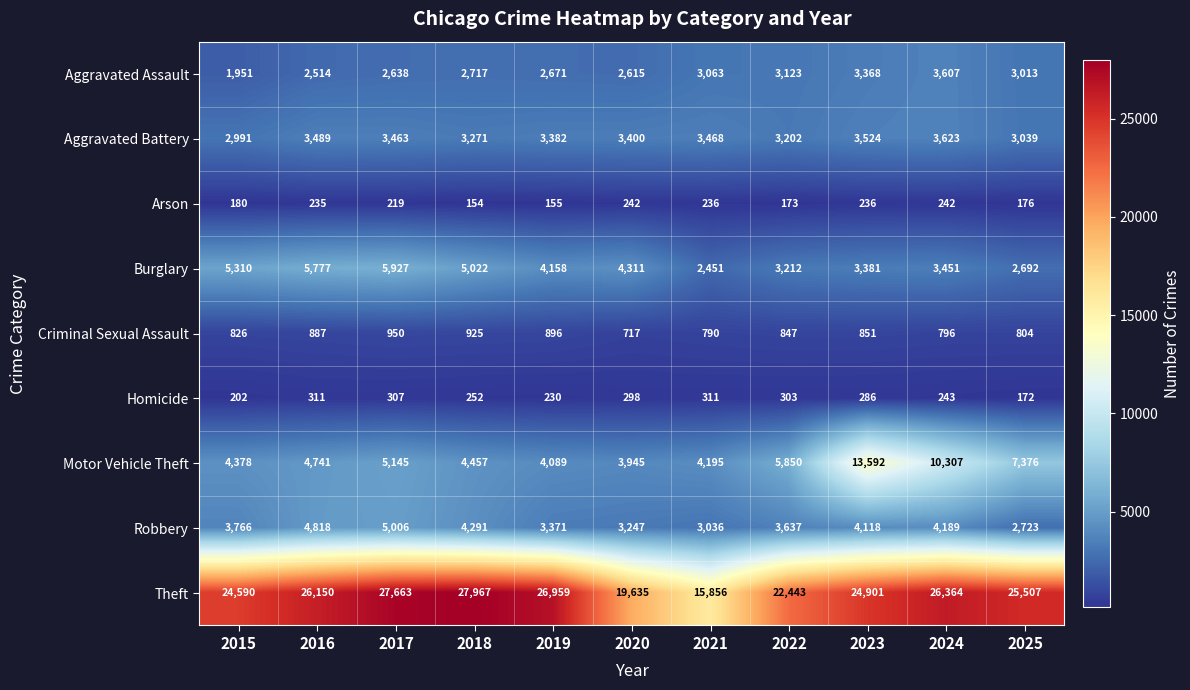

At which label does Aggravated Battery reach its minimum?

2015